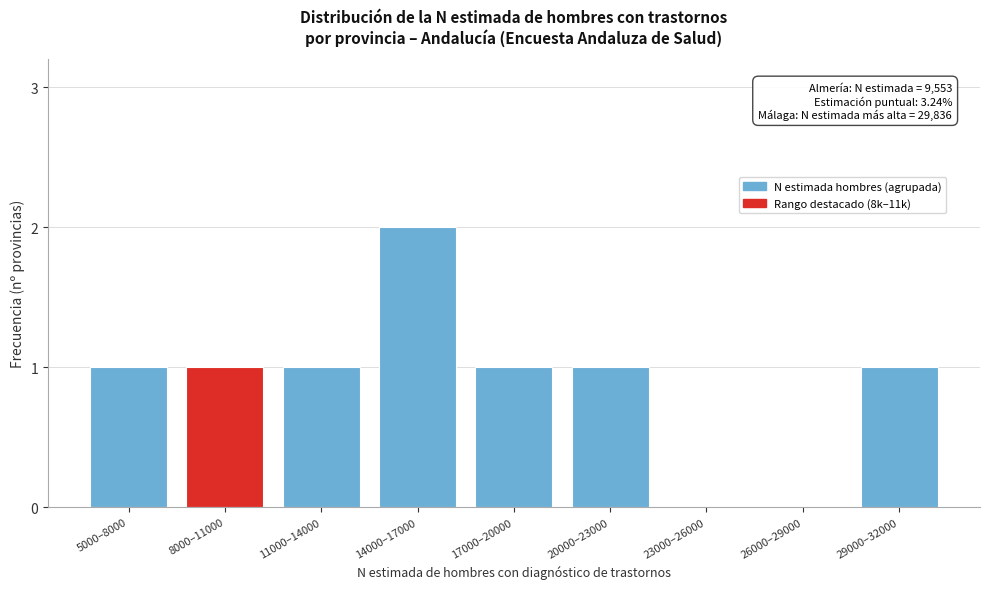

Reading right to left, list all the values displayed in this chart.

29000–32000=1	26000–29000=0	23000–26000=0	20000–23000=1	17000–20000=1	14000–17000=2	11000–14000=1	8000–11000=1	5000–8000=1